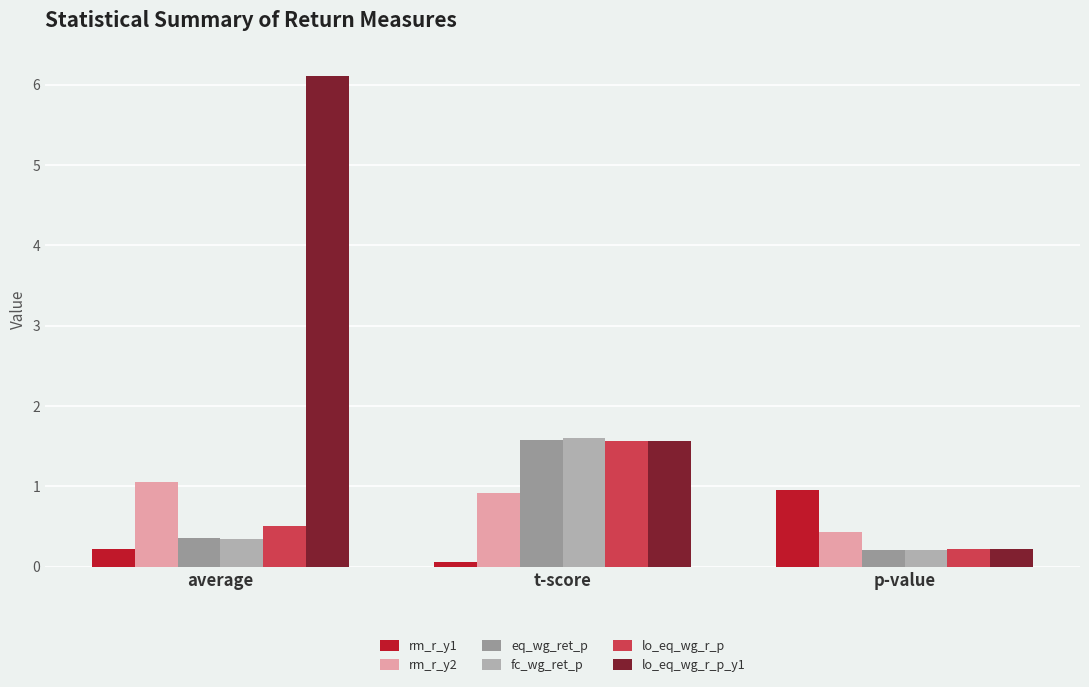

The rm_r_y2 series shows 1.0 at average. True or false?

True